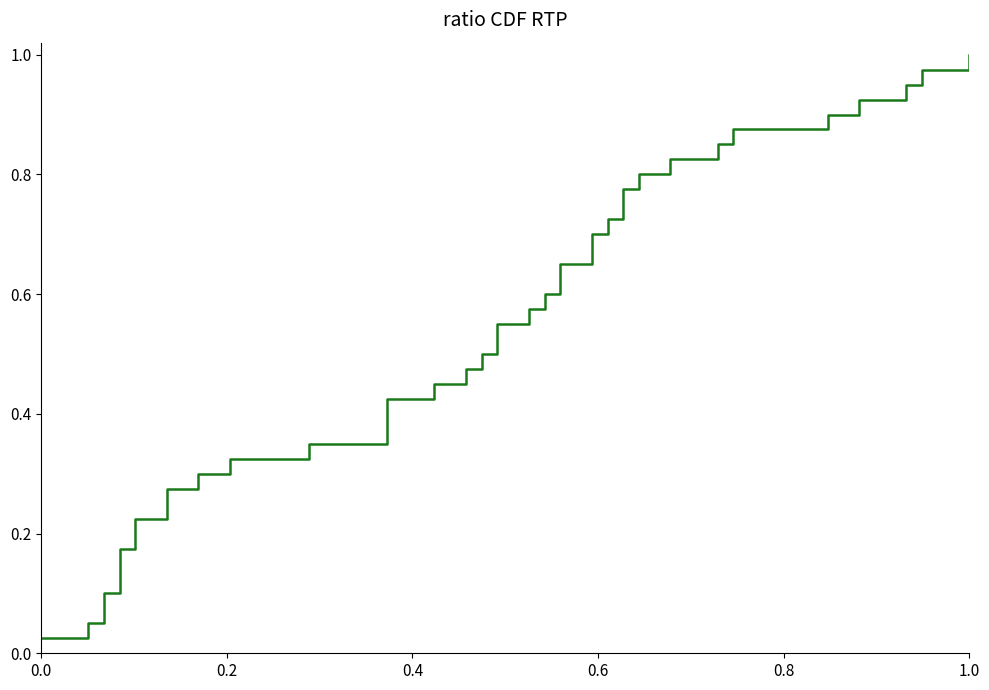

Does the chart have visible grid lines?

No